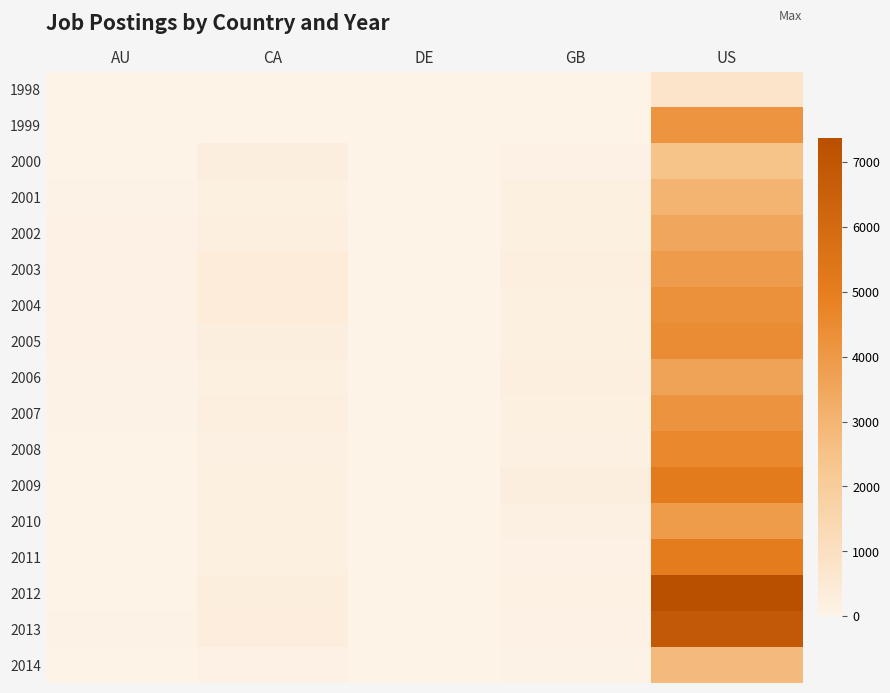

What is the spread (max minus min) of values at GB?

247